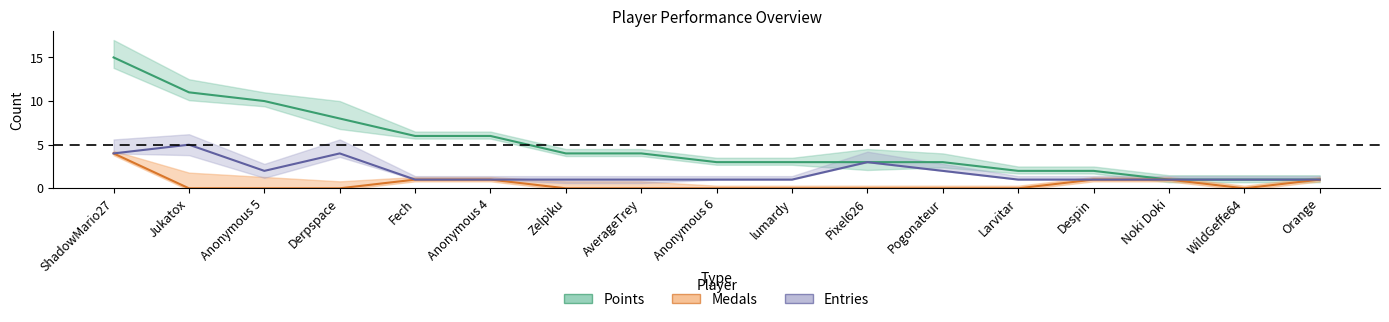

At which category does the chart reach its peak across all series?

ShadowMario27